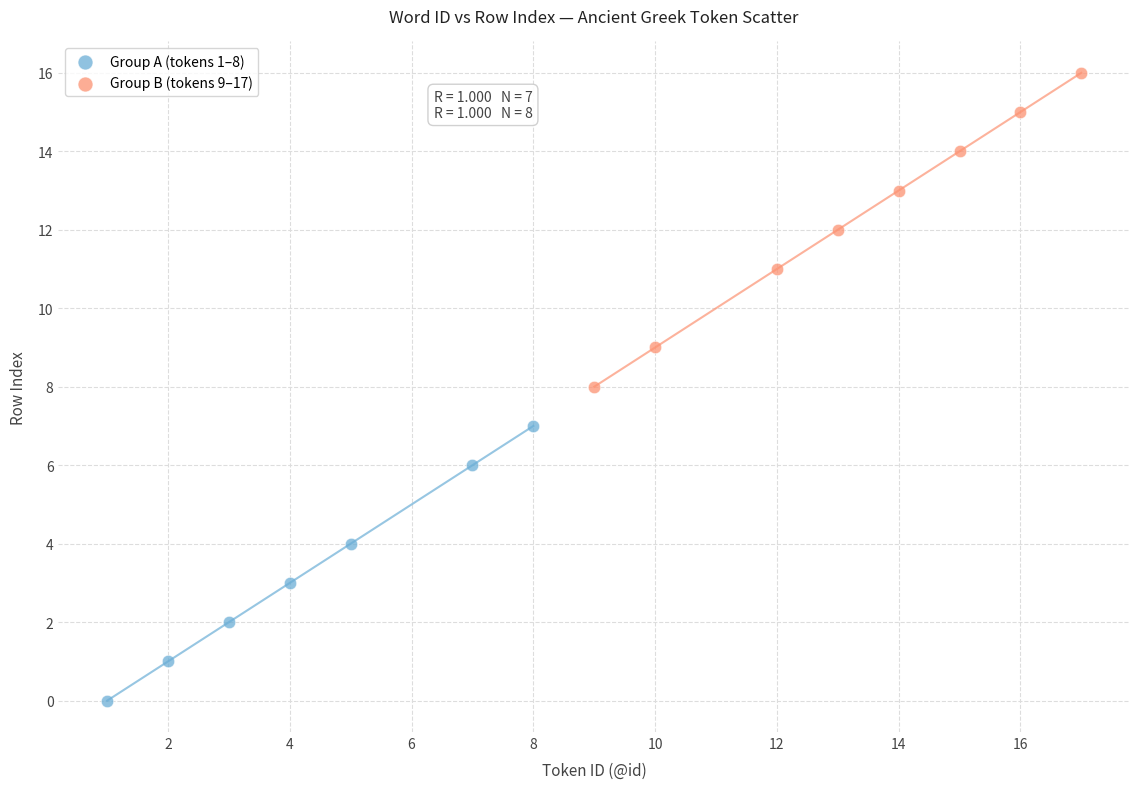

Which series has the largest Y range (max minus min)?

Group B (tokens 9–17)